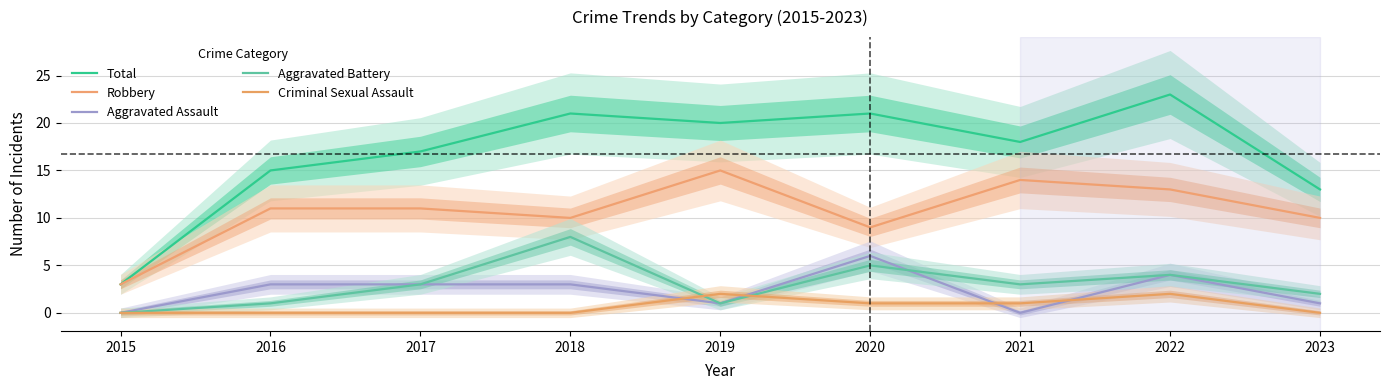

What is the total value across all series at 2015?

6